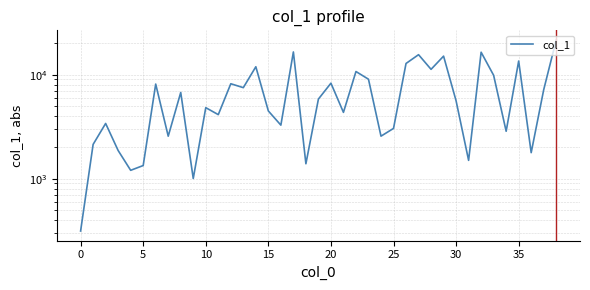

What is the value of the 38th point from the left?

7160.5